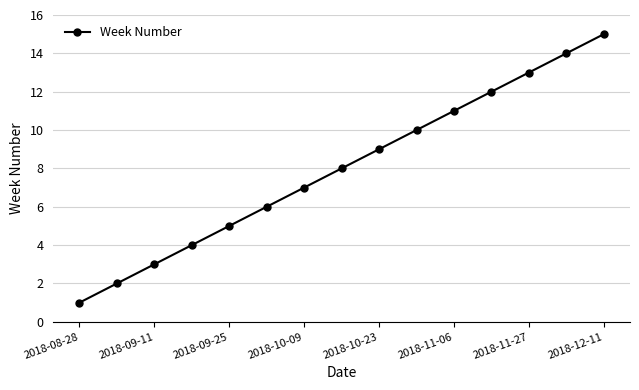

What is the maximum value shown in the chart?

15